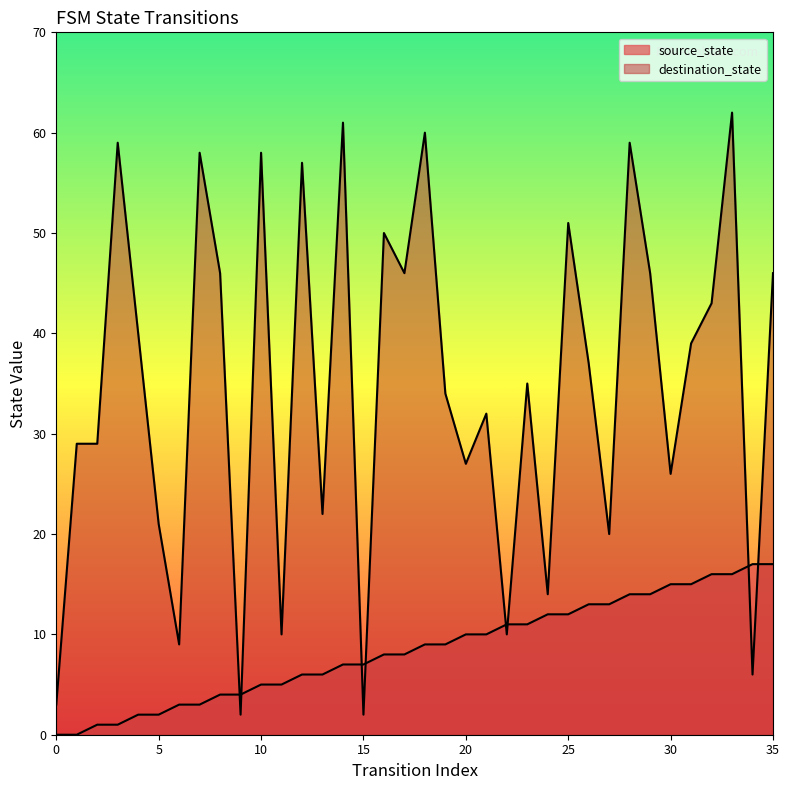

Rank the categories by source_state value from lowest to highest.

0, 1, 2, 3, 4, 5, 6, 7, 8, 9, 10, 11, 12, 13, 14, 15, 16, 17, 18, 19, 20, 21, 22, 23, 24, 25, 26, 27, 28, 29, 30, 31, 32, 33, 34, 35